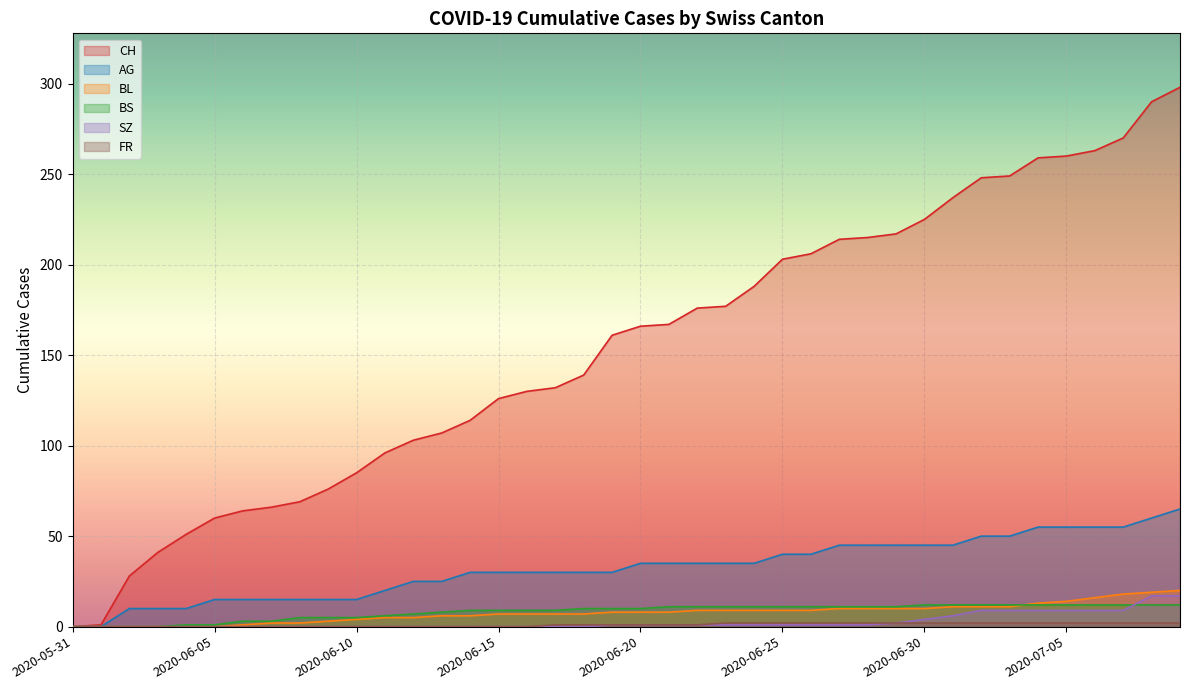

Which label corresponds to the largest value in the chart?

2020-07-09